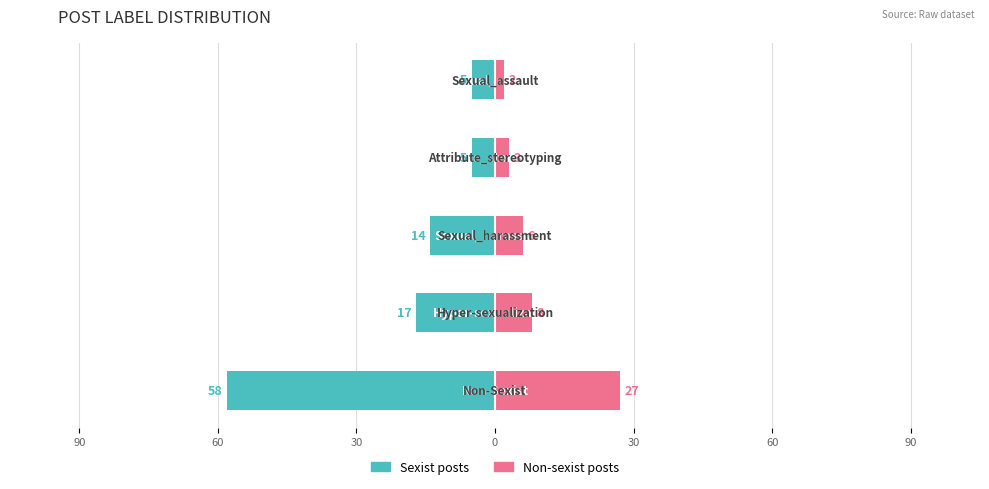

Between 90 and 30, which is larger?

30